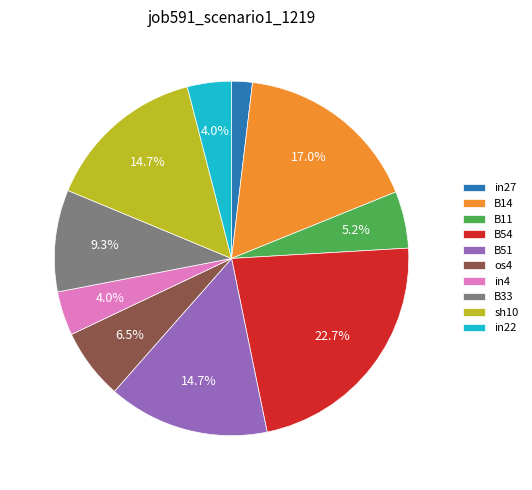

Count the number of slices in the pie.

10